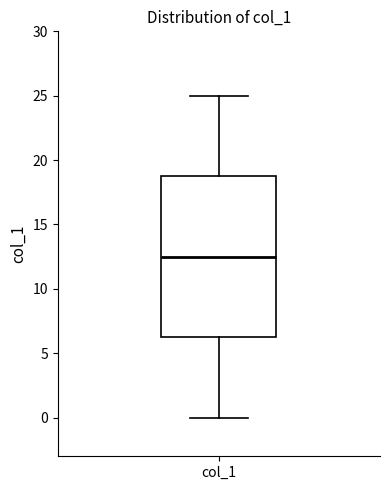

Where is the upper edge of the box for col_1 on the y-axis? The values are not printed on the chart, so give them approximately, as read against the axis.

19.0